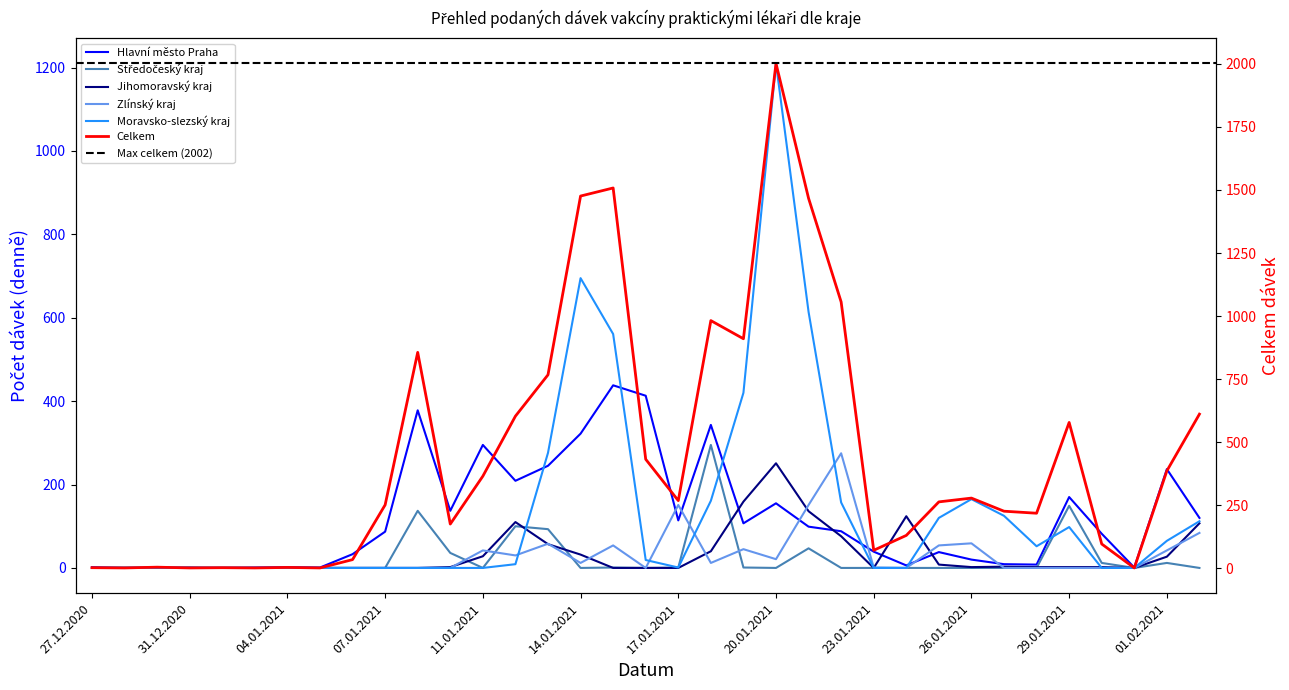

Which series changed the most between 27.12.2020 and 08.01.2021?

Celkem